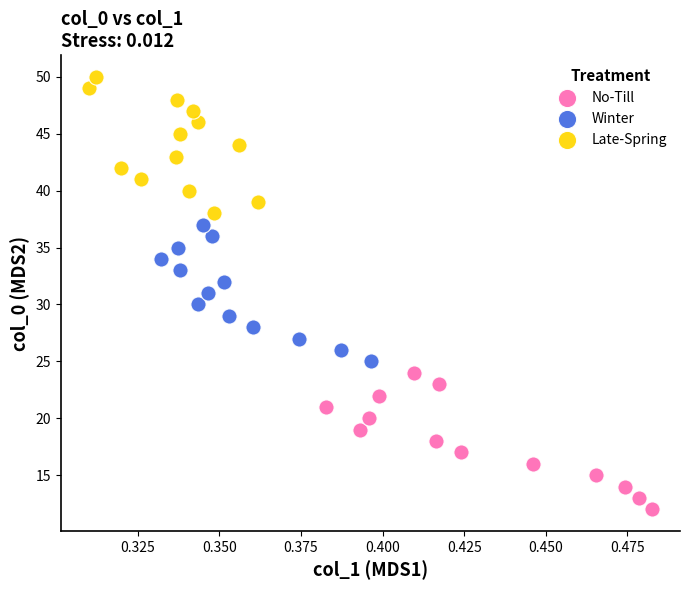

Which series contains the highest Y value?

Late-Spring